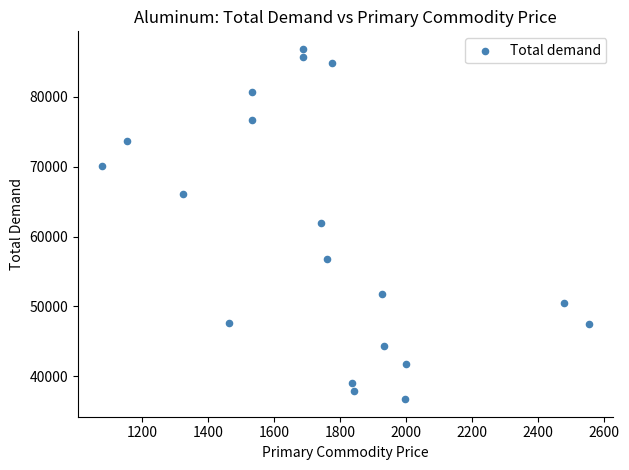

What is the range of Y values (max minus min)?

50193.1